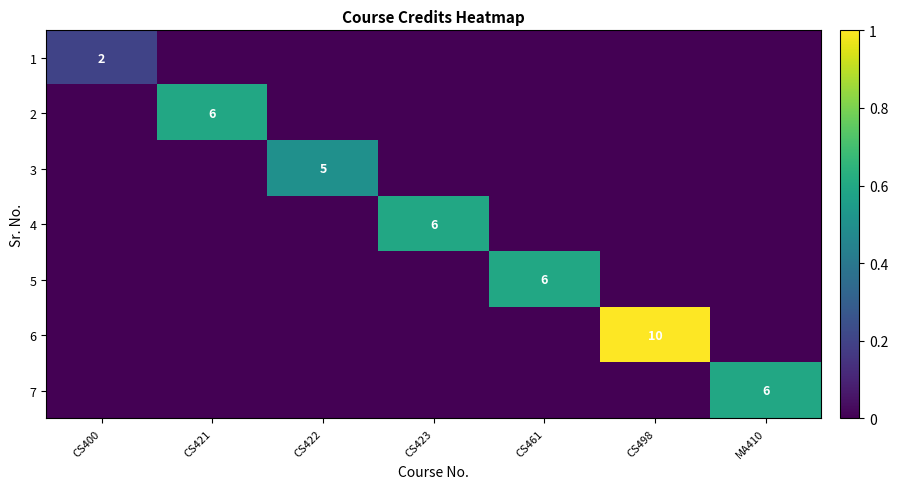

How many data points in 5 are above 0?

1